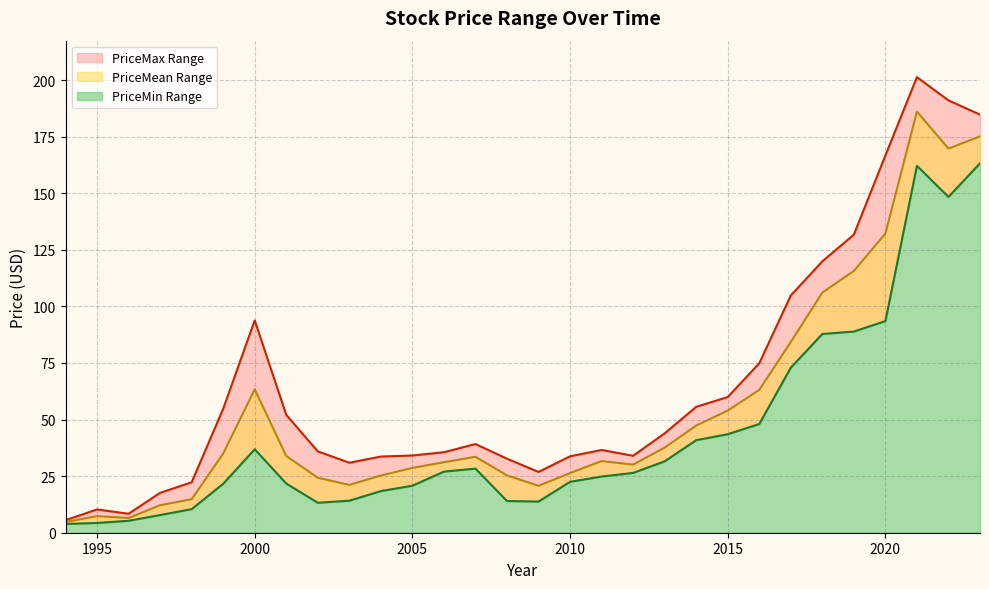

Reading left to right, extract all data points from this chart.

PriceMin: 1994=3.9	1995=4.3	1996=5.3	1997=7.8	1998=10.4	1999=21.6	2000=36.9	2001=21.7	2002=13.2	2003=14.2	2004=18.4	2005=20.8	2006=27.0	2007=28.3	2008=14.0	2009=13.8	2010=22.5	2011=24.8	2012=26.4	2013=31.6	2014=40.9	2015=43.5	2016=48.0	2017=72.9	2018=87.8	2019=88.9	2020=93.5	2021=162.1	2022=148.3	2023=163.2
PriceMean: 1994=4.8	1995=7.3	1996=6.5	1997=12.2	1998=14.8	1999=35.0	2000=63.4	2001=33.9	2002=24.3	2003=21.1	2004=25.3	2005=28.6	2006=31.1	2007=33.6	2008=25.3	2009=20.7	2010=26.4	2011=31.7	2012=30.1	2013=37.6	2014=47.4	2015=54.0	2016=63.1	2017=84.3	2018=106.1	2019=115.7	2020=132.2	2021=186.1	2022=169.7	2023=175.1
PriceMax: 1994=5.5	1995=10.3	1996=8.4	1997=17.6	1998=22.3	1999=54.8	2000=93.8	2001=52.1	2002=35.9	2003=30.9	2004=33.6	2005=34.1	2006=35.6	2007=39.2	2008=32.7	2009=26.9	2010=33.8	2011=36.6	2012=34.0	2013=43.9	2014=55.6	2015=59.9	2016=74.9	2017=104.8	2018=119.9	2019=131.7	2020=166.7	2021=201.3	2022=191.0	2023=184.7